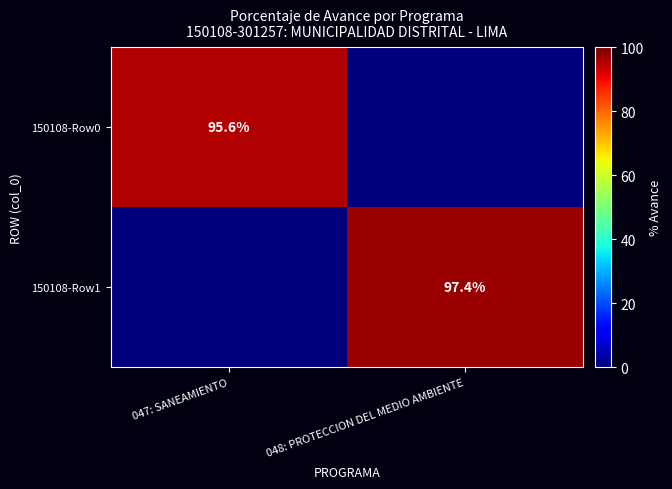

Is the value of 150108-Row0 at 047: SANEAMIENTO greater than the value of 150108-Row1 at 048: PROTECCION DEL MEDIO AMBIENTE?

No